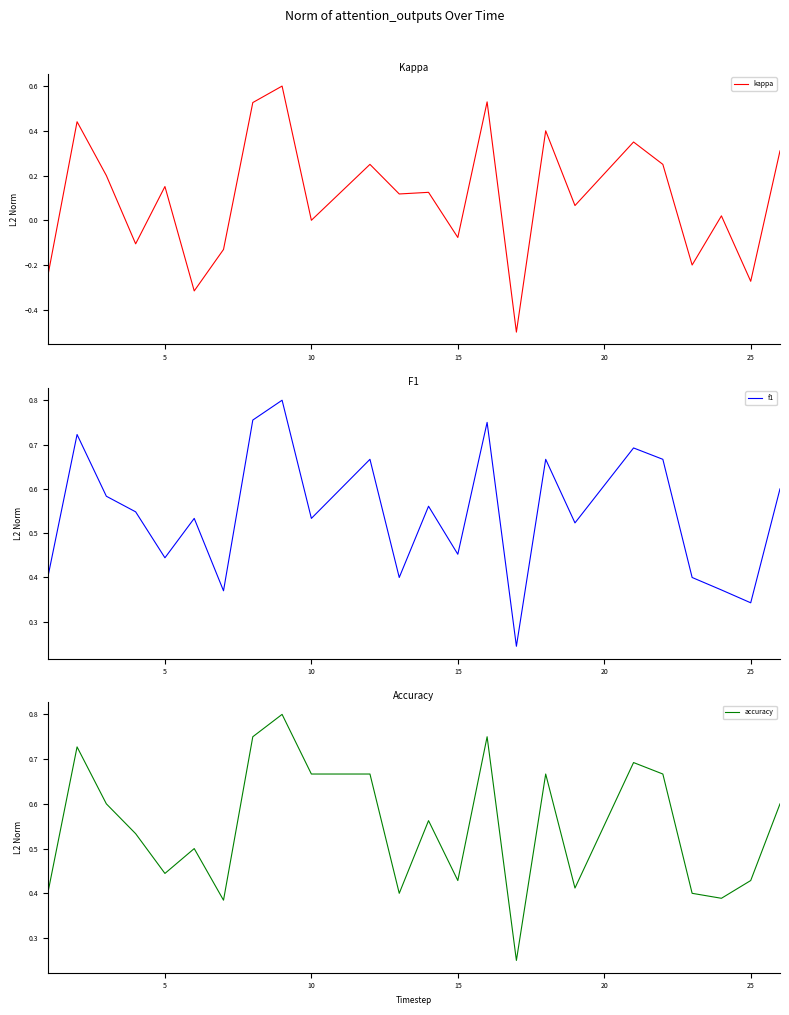

What is the lowest value of the kappa series?

-0.5